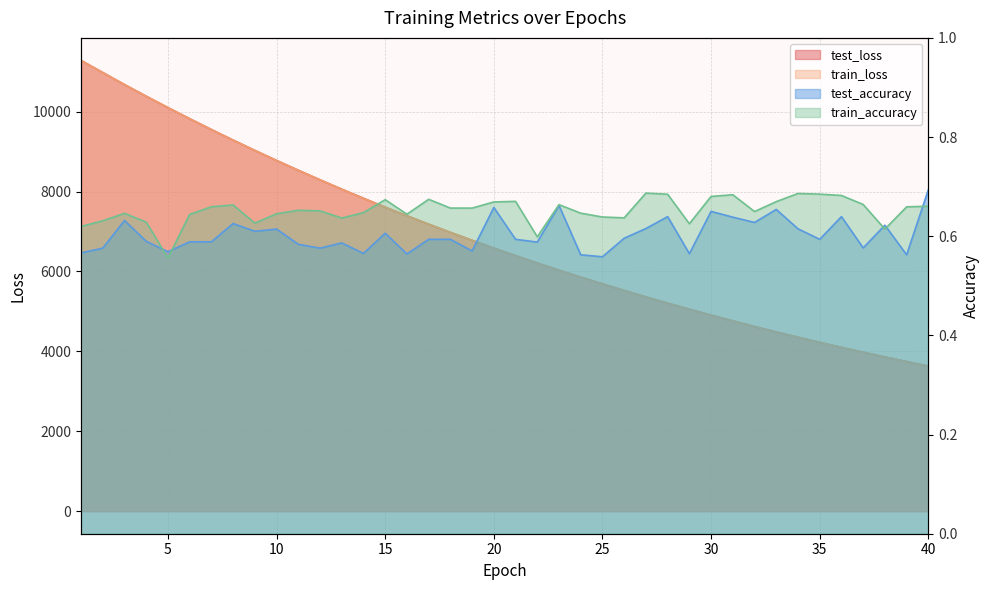

Is the value of train_loss at 32 greater than the value of test_accuracy at 22?

Yes